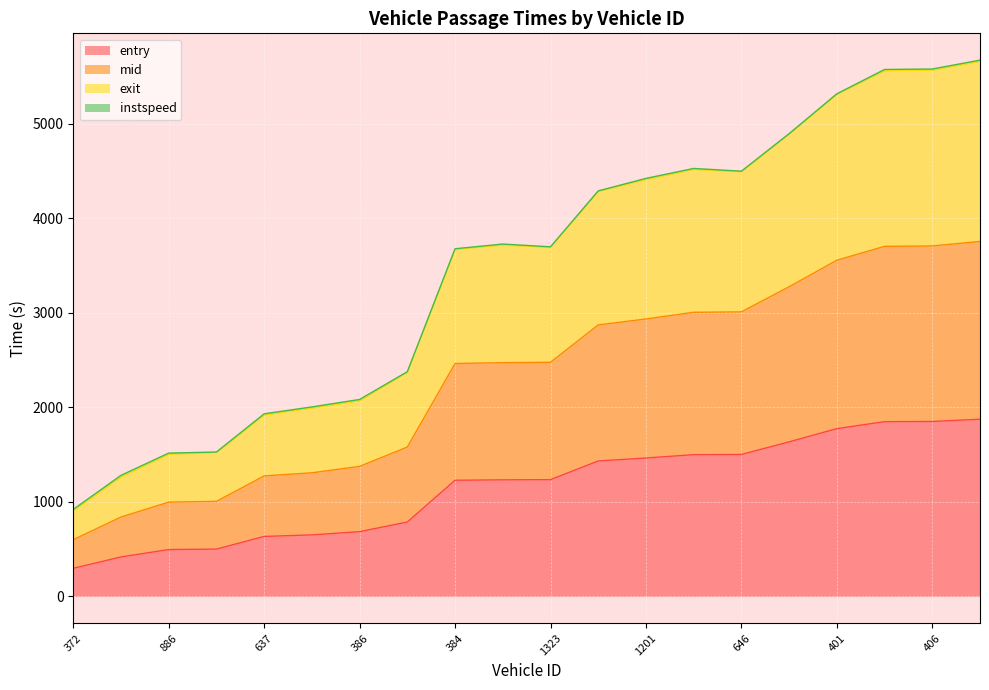

True or false: exit and mid intersect in this chart.

False